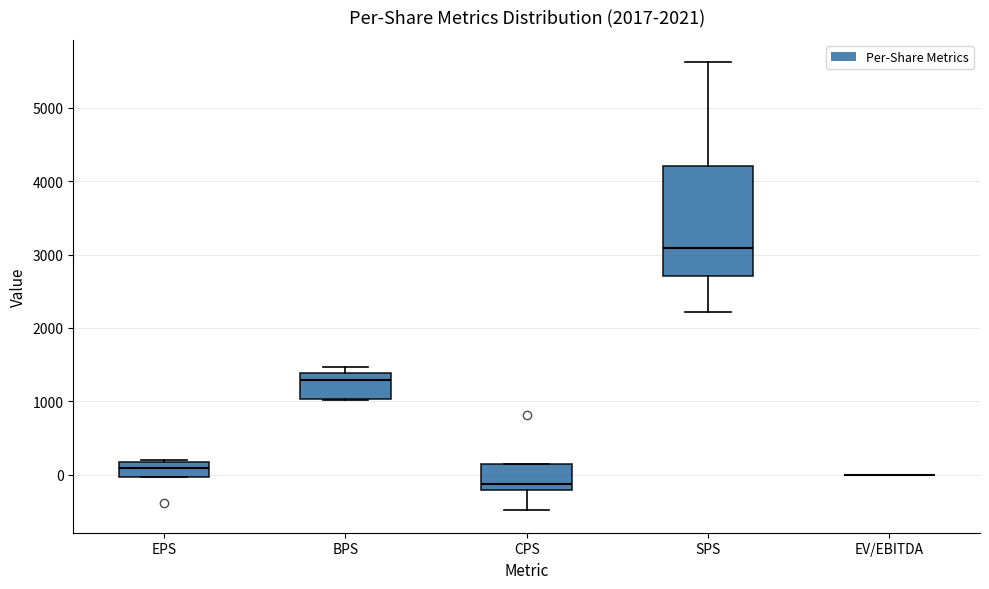

Reading left to right, transcribe this box plot: for each box, give where its median line is, the range the box spans, and where its two whiskers end, as read against the y-axis. The values are not printed on the chart, so give them approximately, as read against the axis.

EPS: median 100, box 0 to 200, whiskers 0 to 200
BPS: median 1300, box 1000 to 1400, whiskers 1000 to 1500
CPS: median -100, box -200 to 100, whiskers -500 to 100
SPS: median 3100, box 2700 to 4200, whiskers 2200 to 5600
EV/EBITDA: box collapsed to a line at 0, whiskers 0 to 0